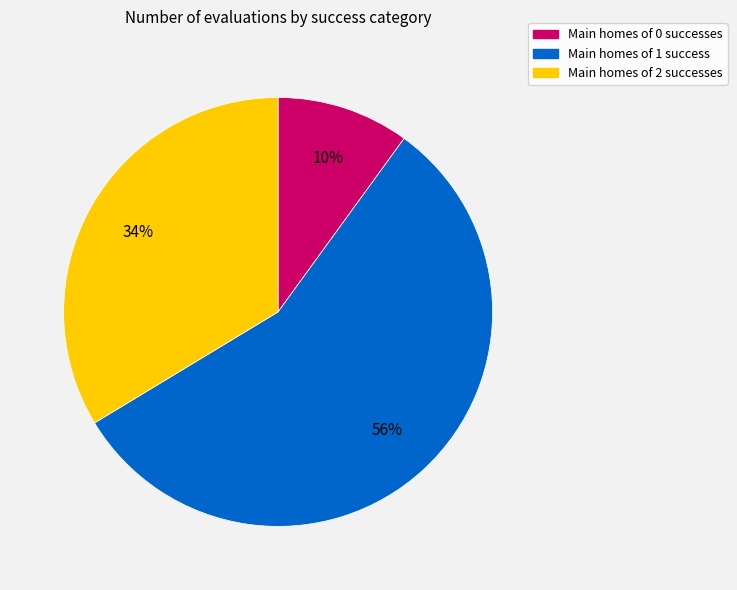

Does Main homes of 1 success account for over 50% of the chart?

Yes